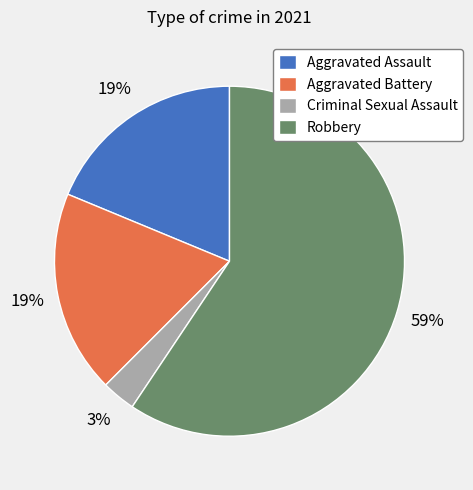

To the nearest percent, what percentage of the pie is Aggravated Assault?

19%